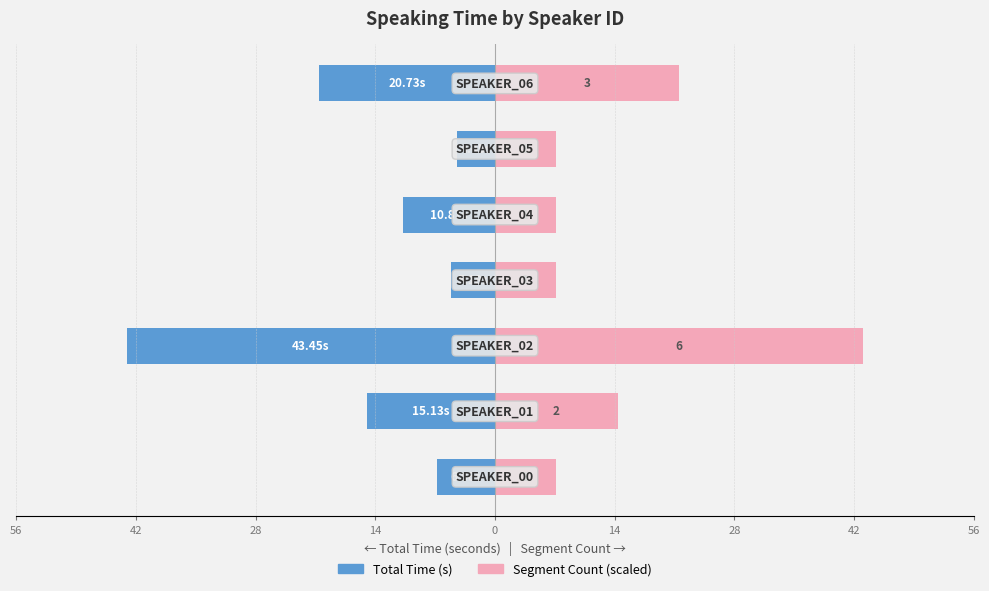

What is the average value of the Total Time (s) series?

-15.2